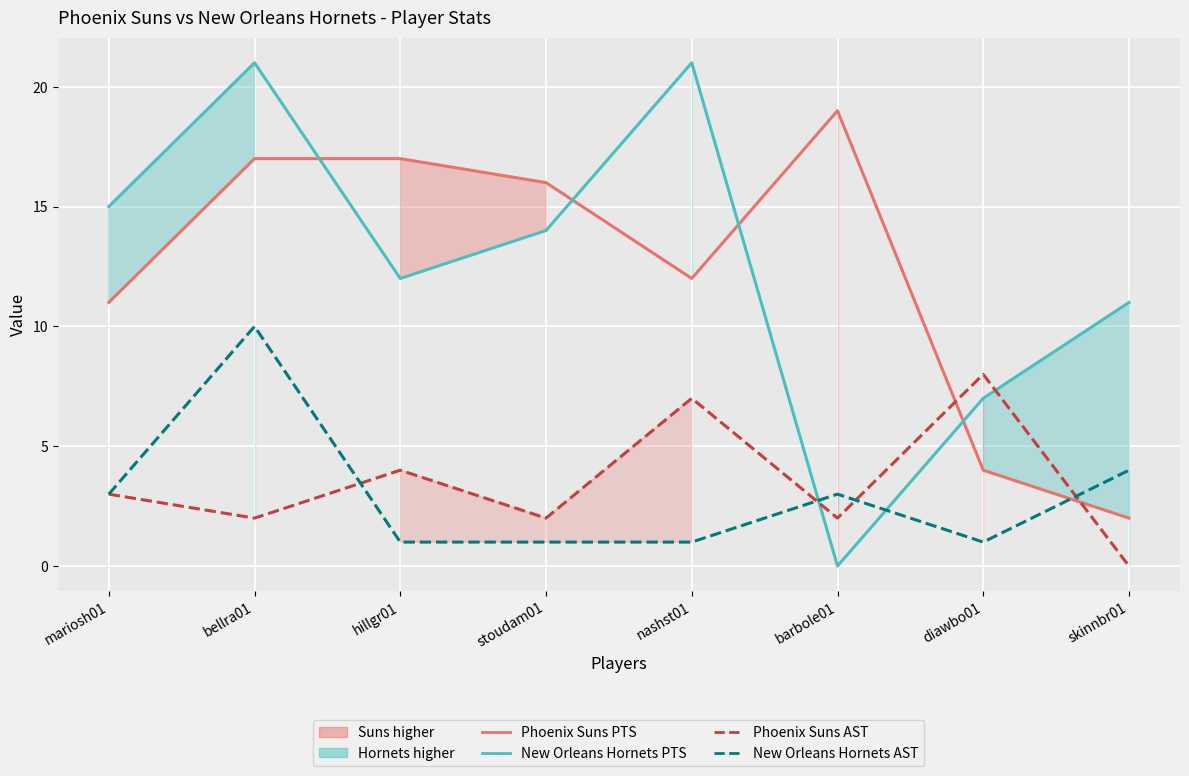

Which series has the largest total across all categories?

New Orleans Hornets PTS